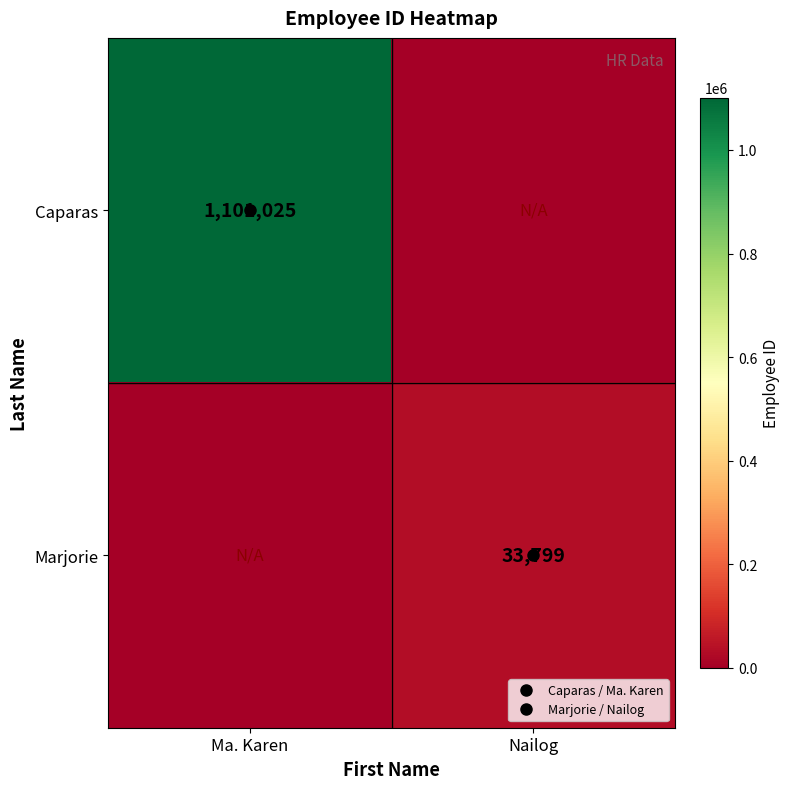

The Marjorie series shows 12496 at Ma. Karen. True or false?

False